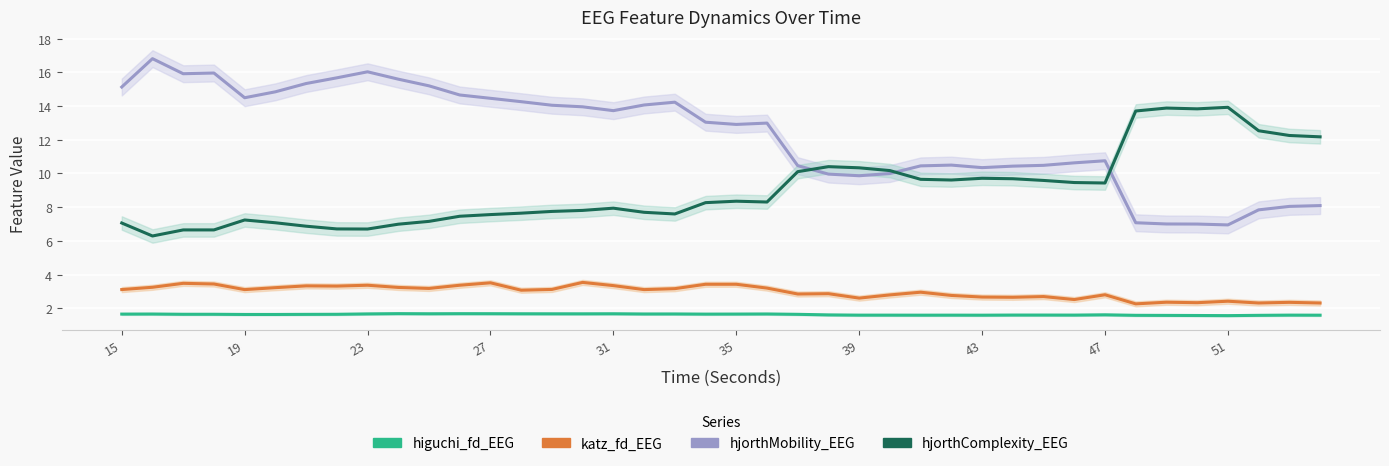

What is the label of the 1st point from the left?

15